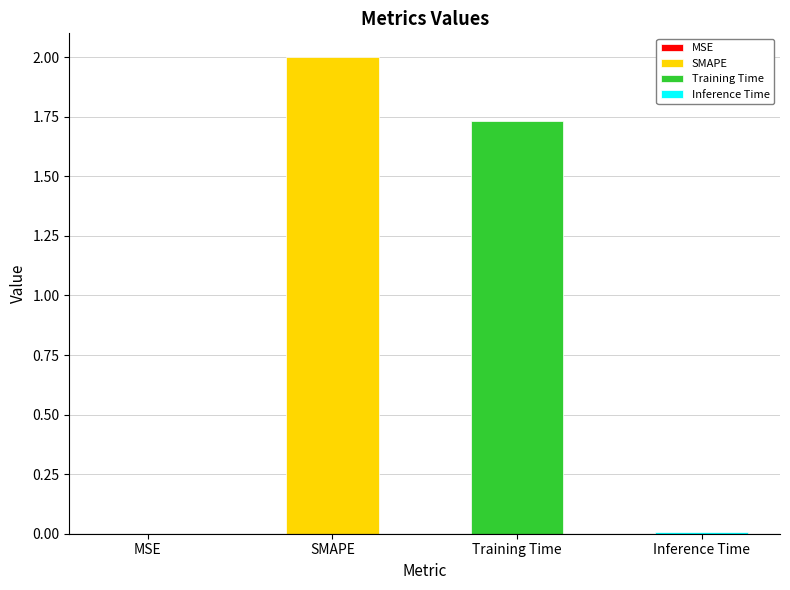

What is the difference between the maximum and minimum values?

2.0